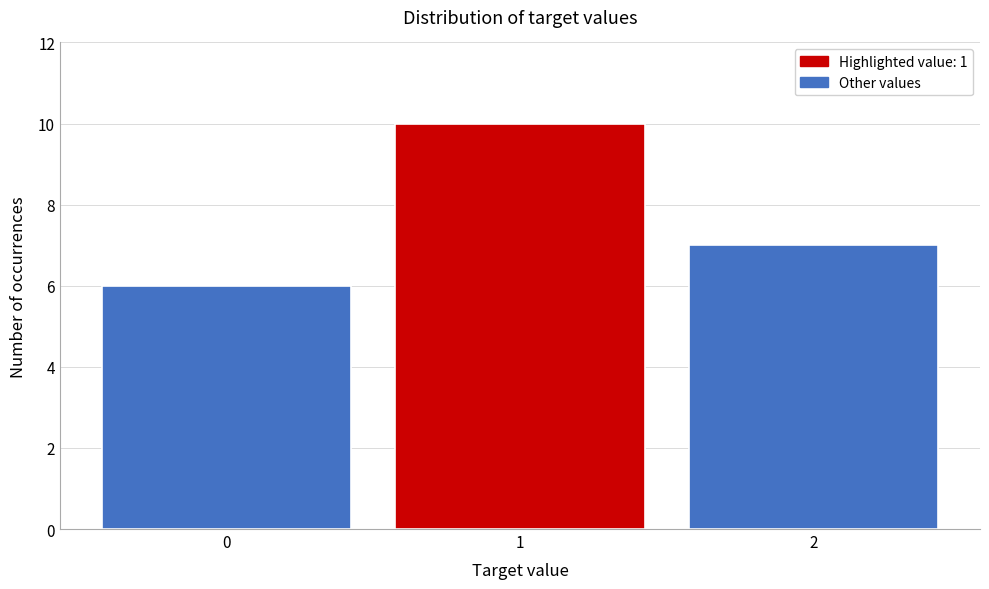

Reading right to left, transcribe all the data shown in this chart.

7	10	6